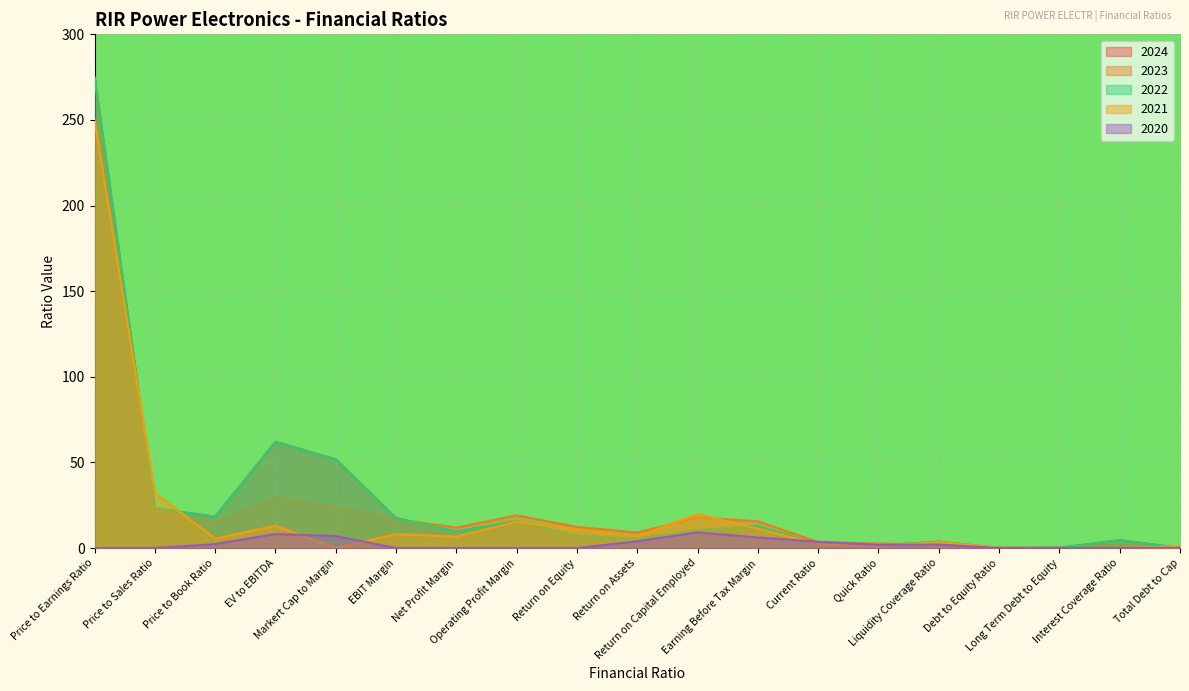

In 2020, how many points are lower than both neighbors (excluding endpoints)?

1